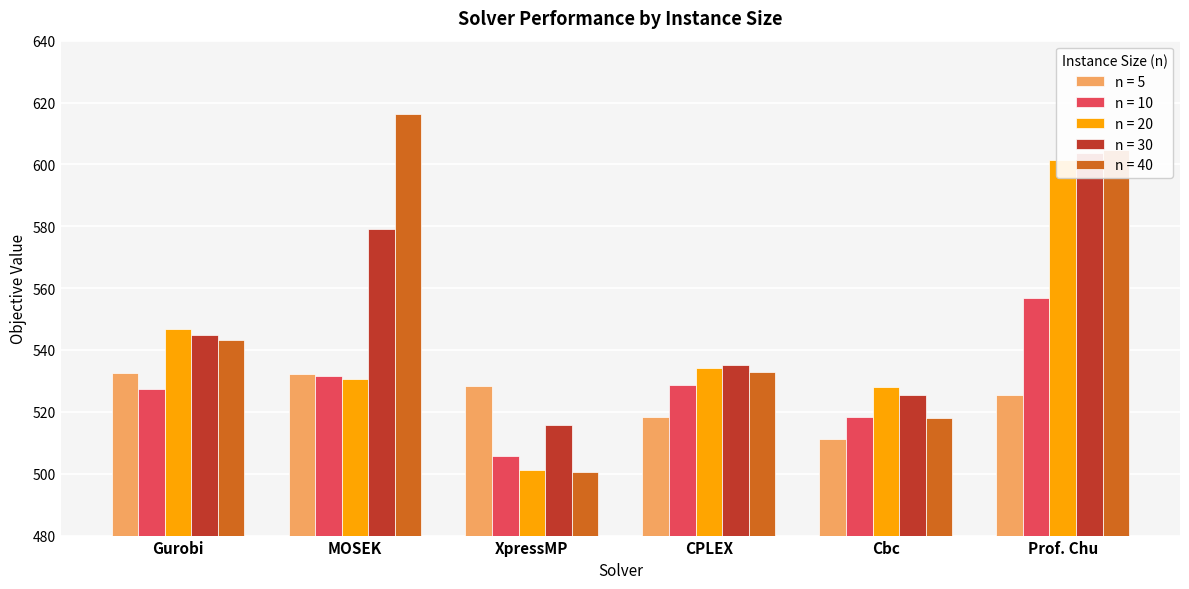

At which label is n = 20 closest to 551?

Gurobi